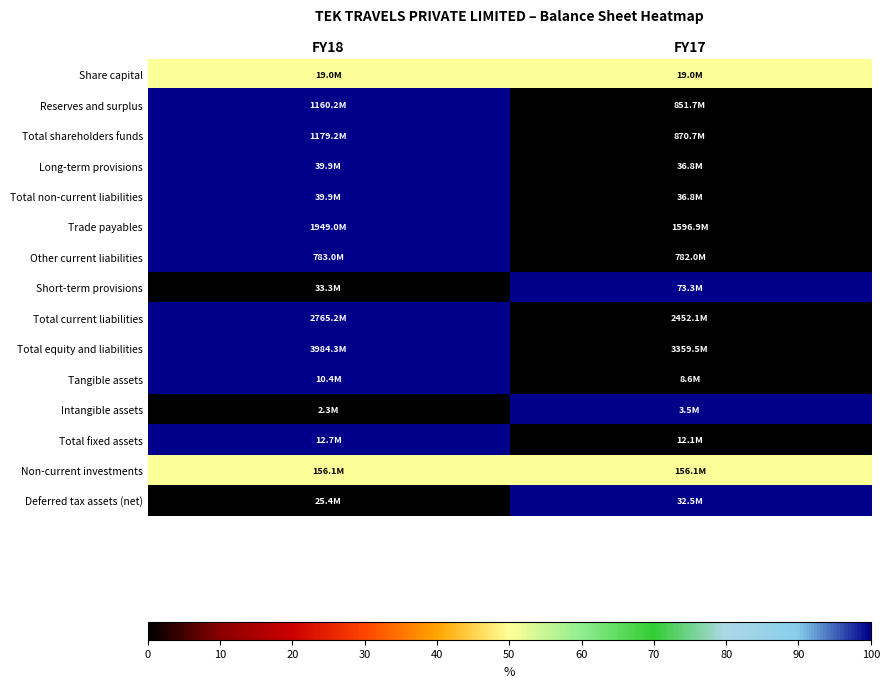

At FY18, list the series in order from smallest to largest.

Short-term provisions, Intangible assets, Deferred tax assets (net), Share capital, Non-current investments, Reserves and surplus, Total shareholders funds, Long-term provisions, Total non-current liabilities, Trade payables, Other current liabilities, Total current liabilities, Total equity and liabilities, Tangible assets, Total fixed assets